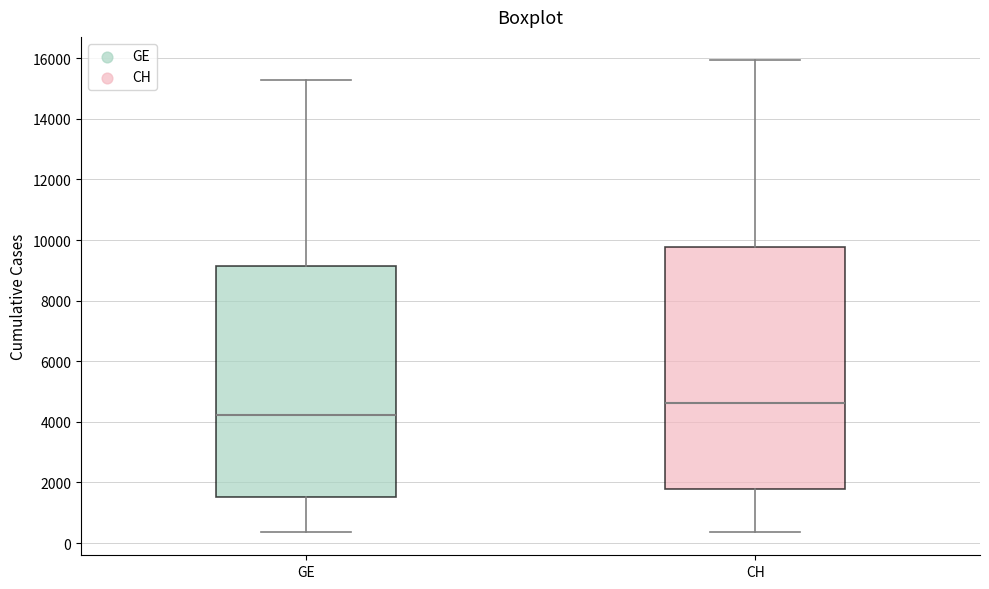

Reading left to right, read every box against the y-axis: the position of its median line, the range the box covers, and the ends of its whiskers. The values are not printed on the chart, so give them approximately, as read against the axis.

GE: median 4200, box 1600 to 9200, whiskers 400 to 15200
CH: median 4600, box 1800 to 9800, whiskers 400 to 16000